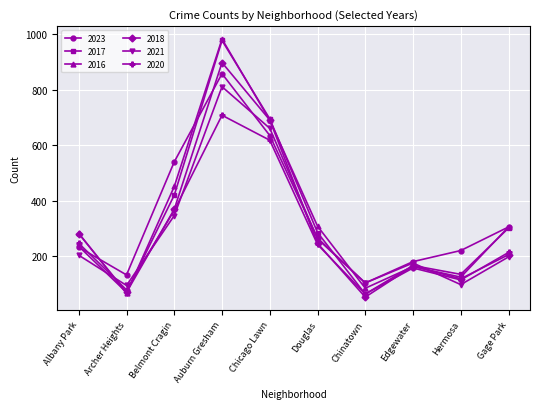

Where is the first local minimum for 2016?

Archer Heights